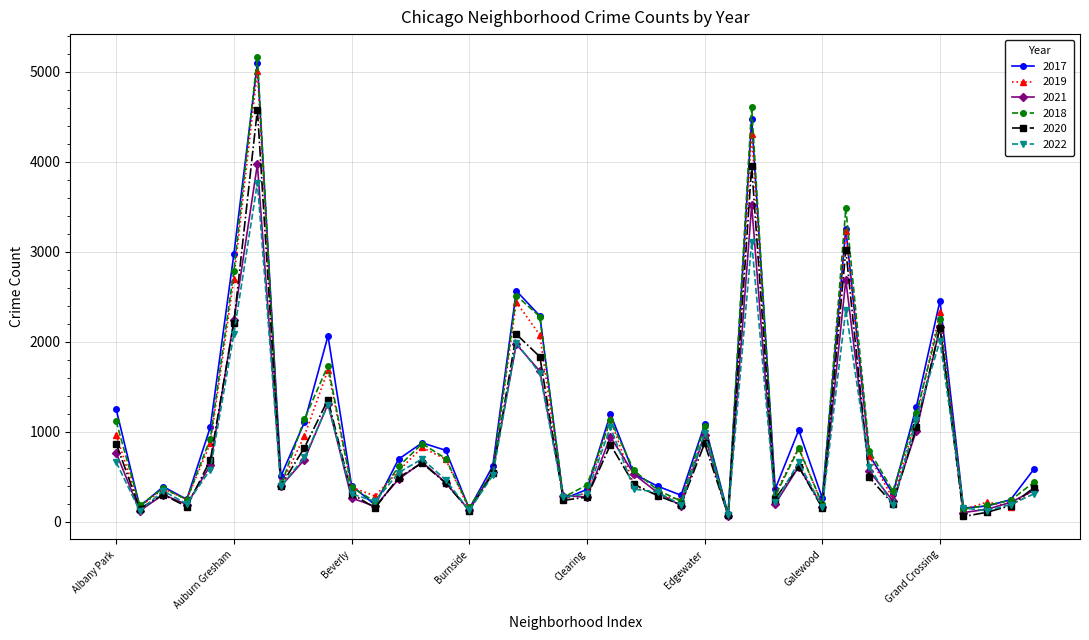

Does the chart have visible grid lines?

Yes